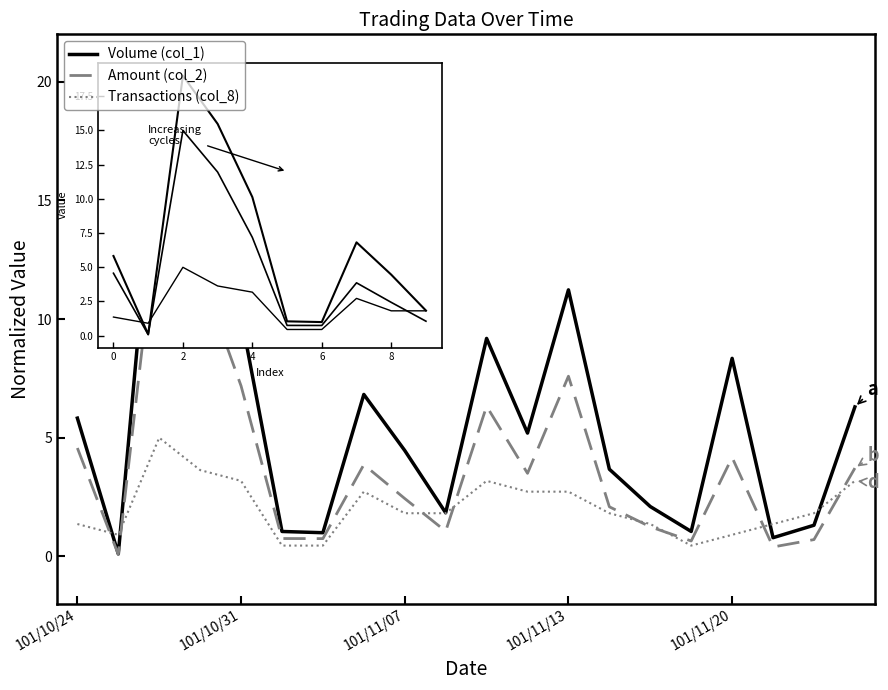

What is the maximum value for Amount (col_2)?

15.0